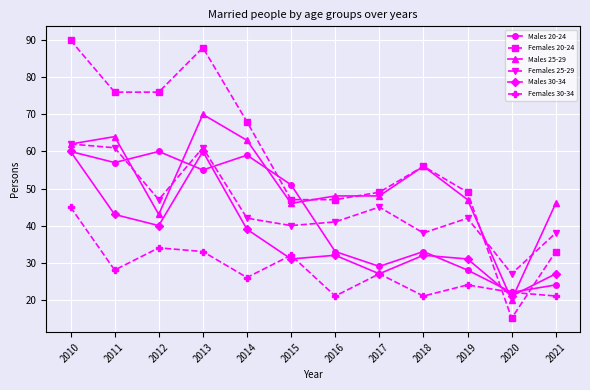

Which category has the highest value in the Females 30-34 series?

2010